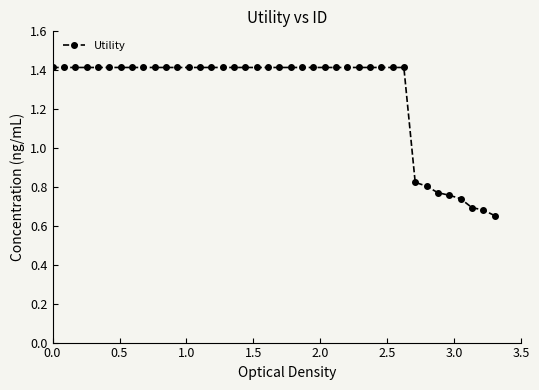

Count the number of values greater than 1.

32